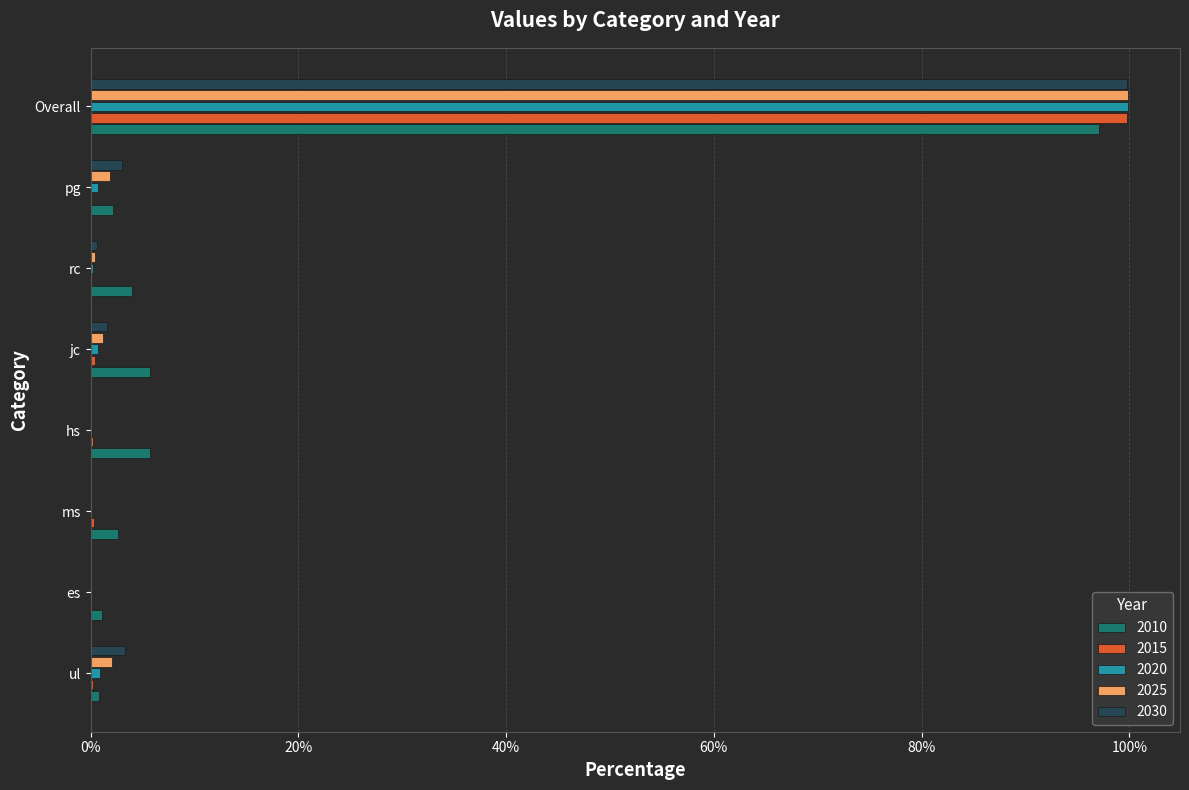

What is the label of the 5th bar from the right?

hs